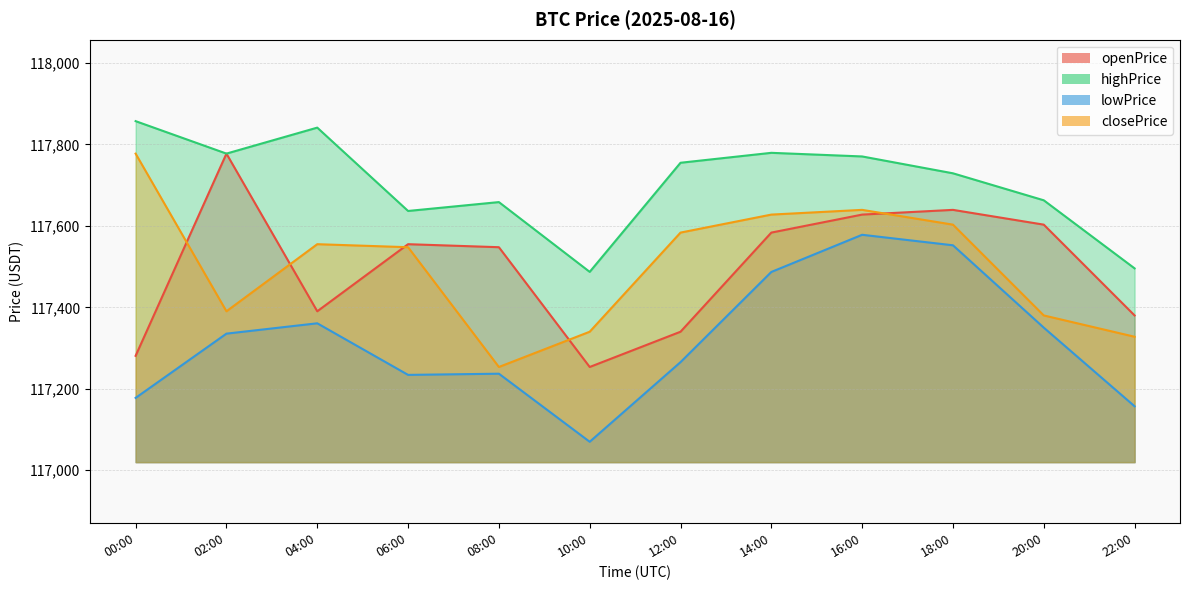

Between 02:00 and 04:00, which series saw the biggest shift?

openPrice